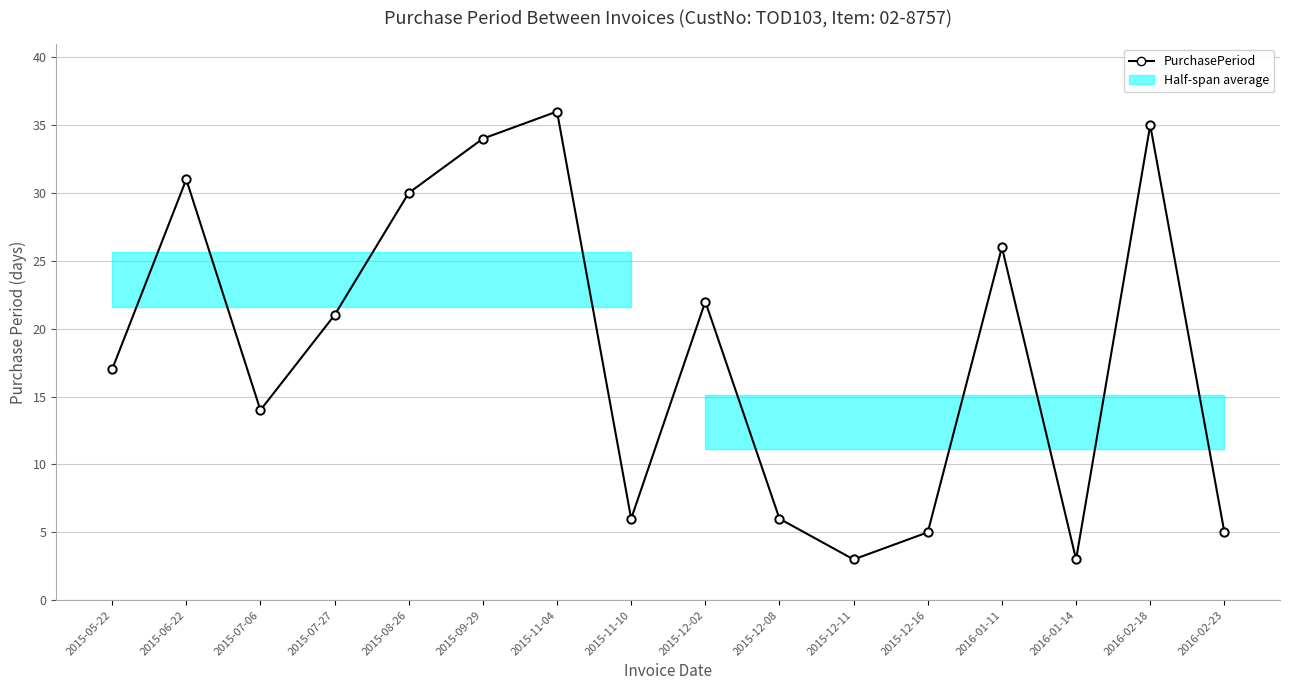

Is this an area chart (filled region under the line)?

No